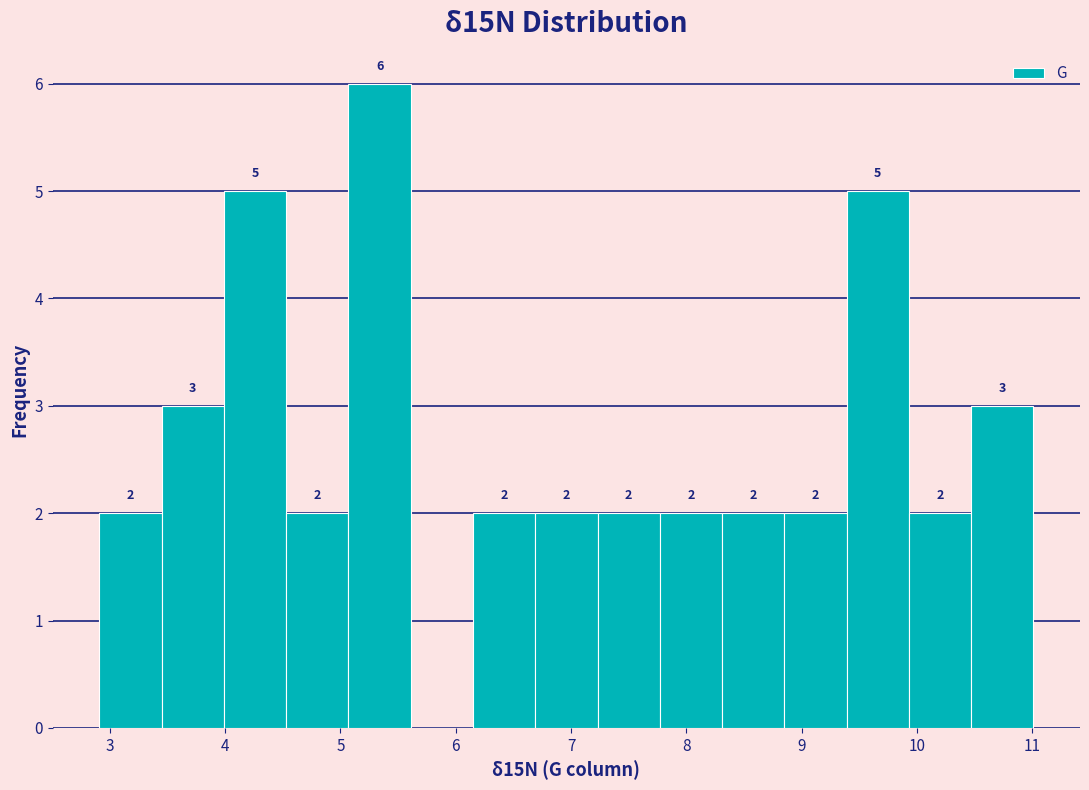

Over which range of the x-axis is the bar tallest?

5.07 to 5.61